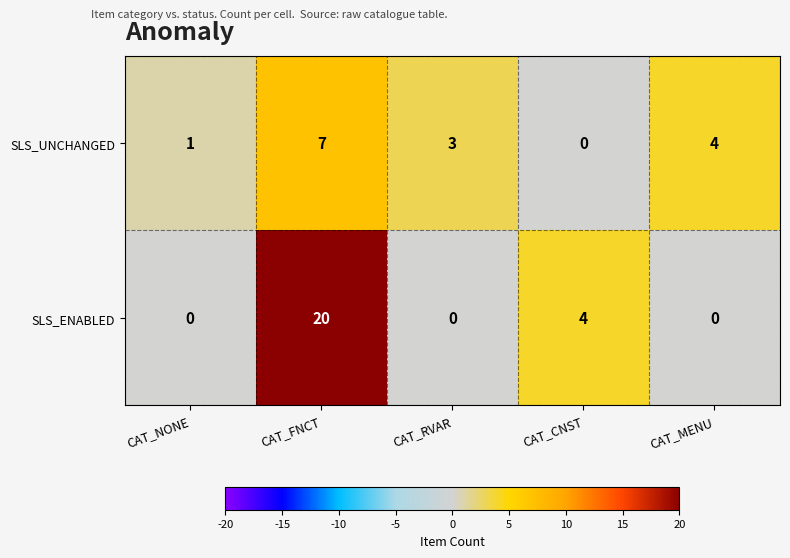

Reading left to right, what are all the values shown in this chart?

SLS_UNCHANGED: 1	7	3	0	4
SLS_ENABLED: 0	20	0	4	0